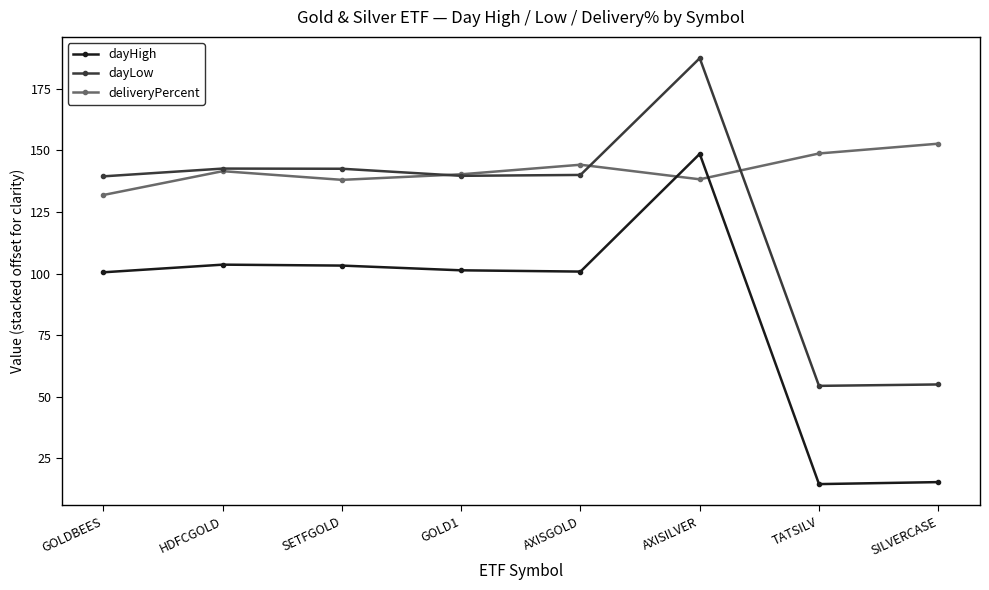

At how many categories does at least one series exceed 28?

8